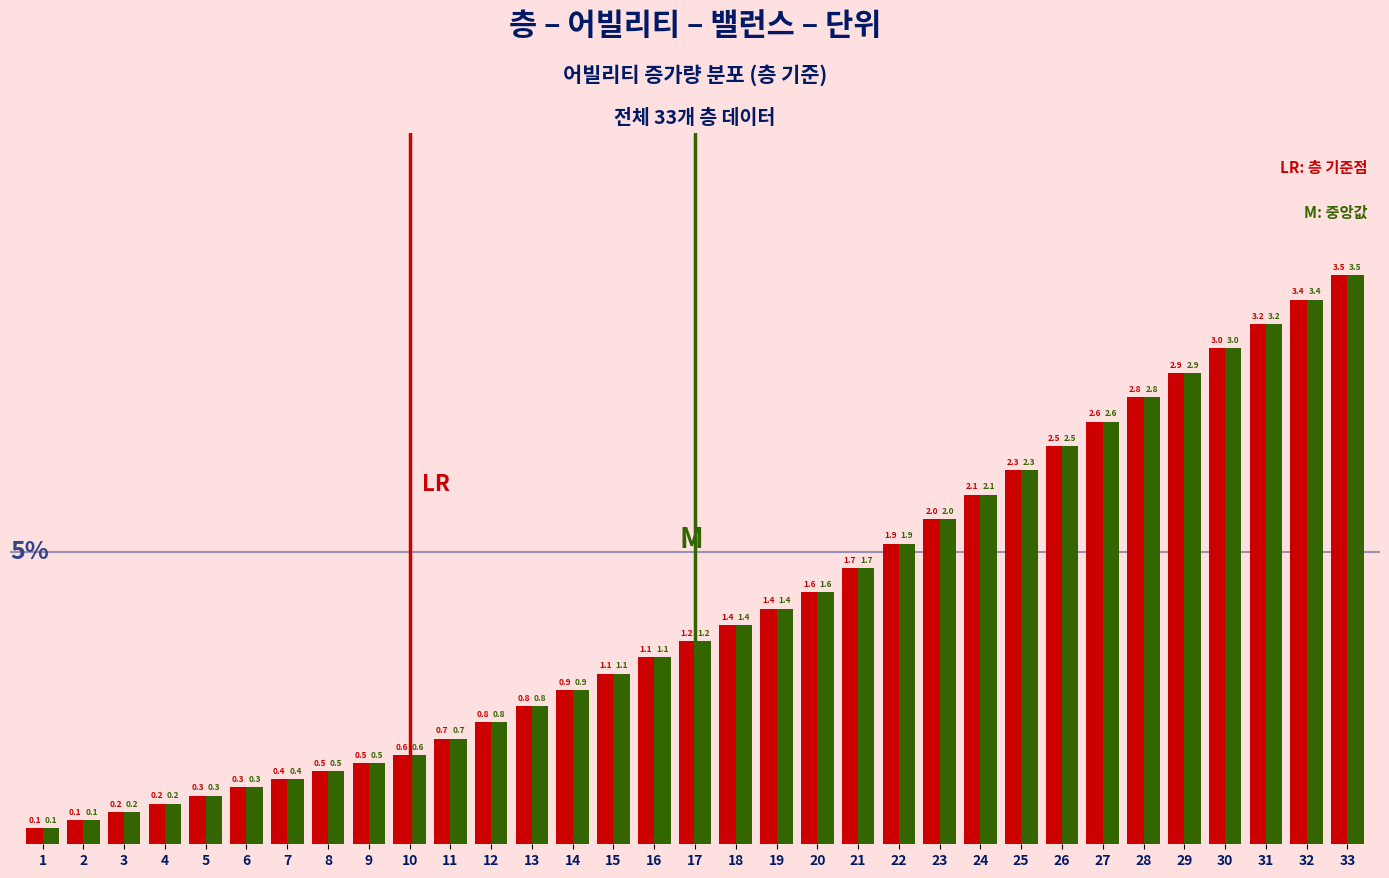

At which category does the chart reach its peak across all series?

33